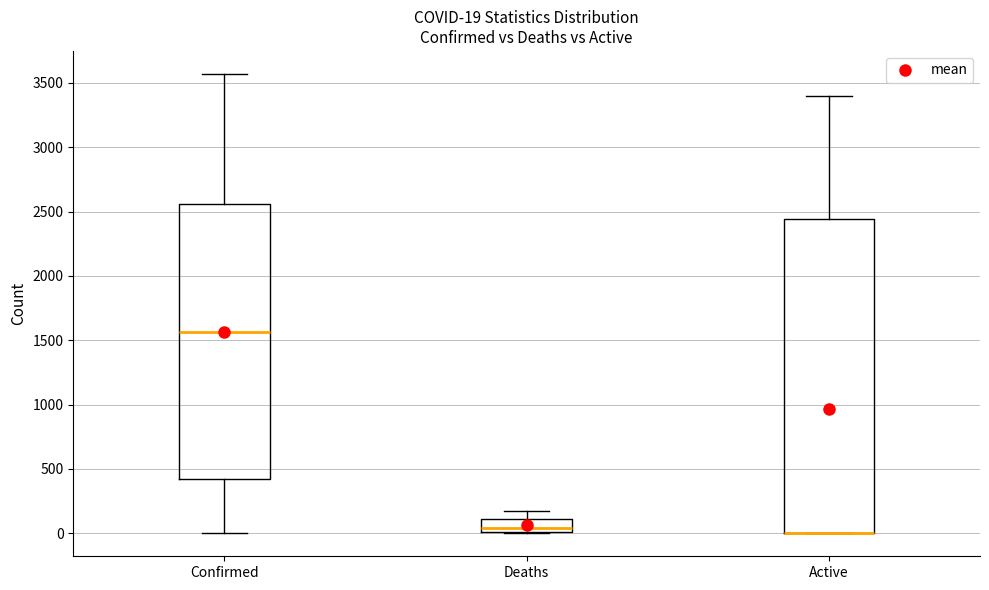

Which box is the tallest, from its lower edge to its upper edge?

Active